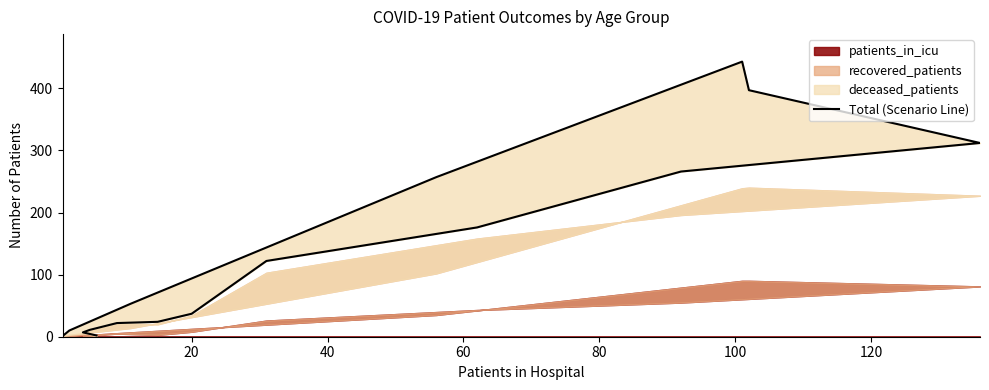

What is the smallest value displayed?

1